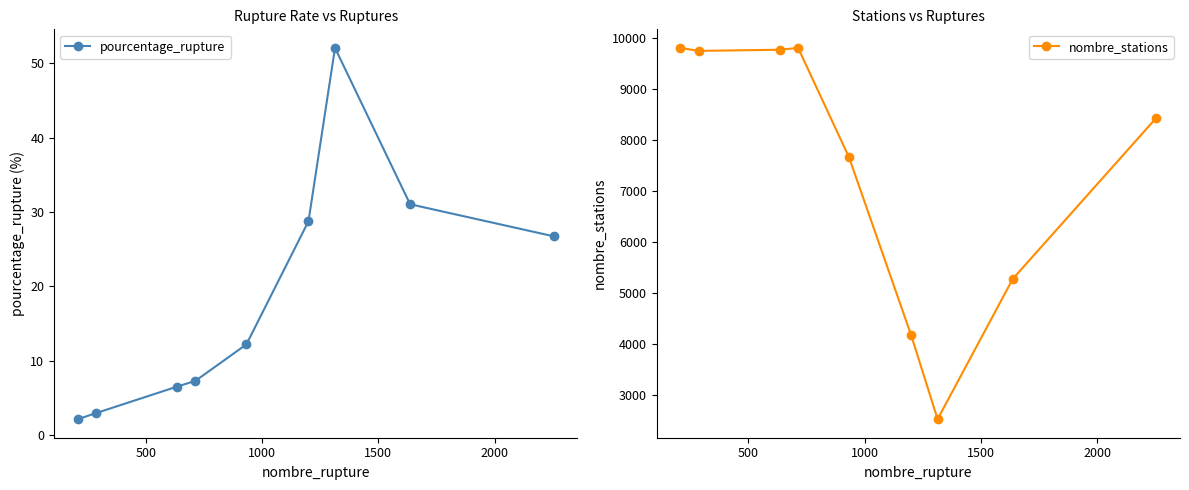

True or false: pourcentage_rupture and nombre_stations intersect in this chart.

False